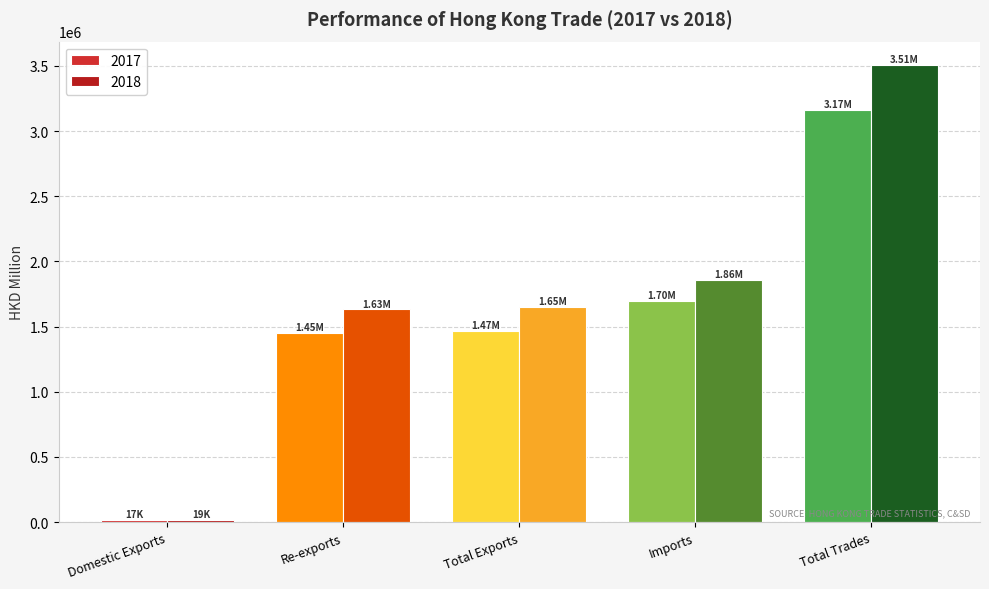

Which series changed the most between Domestic Exports and Imports?

2018